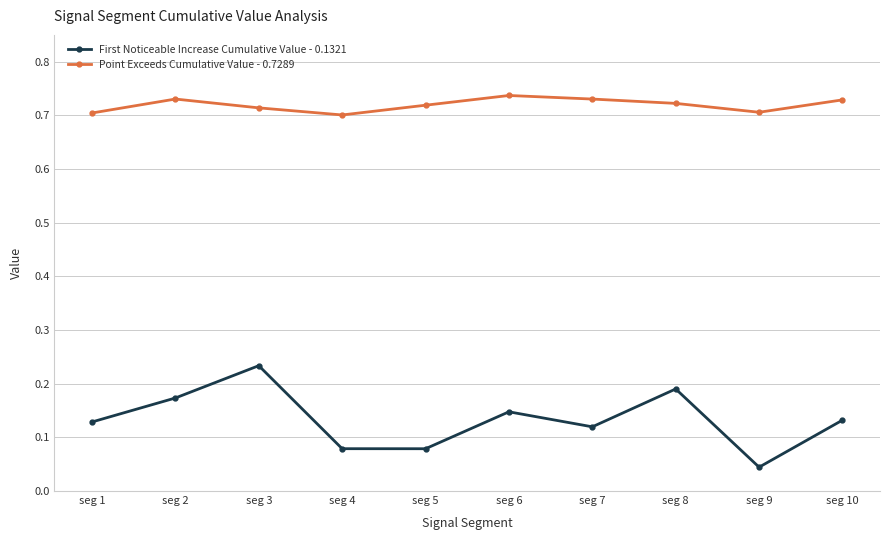

True or false: Point Exceeds Cumulative Value - 0.7289 and First Noticeable Increase Cumulative Value - 0.1321 cross at least once.

False